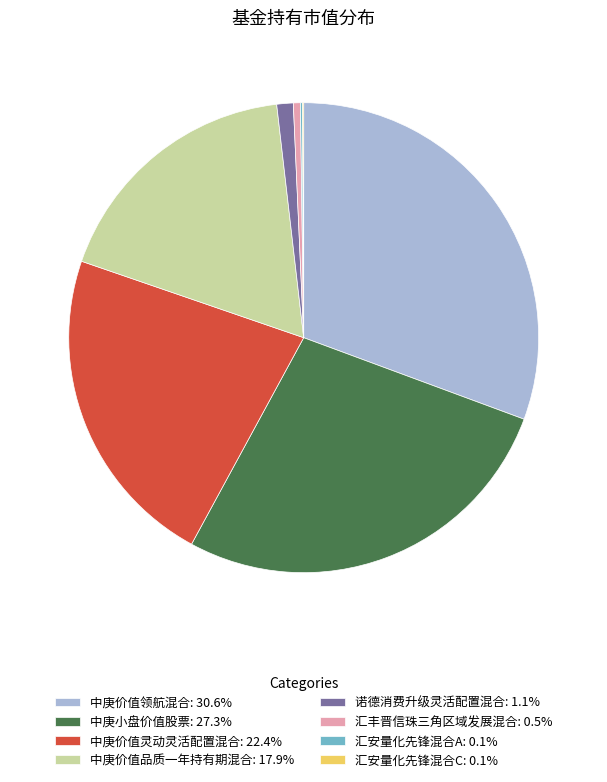

Is there a majority slice in this chart?

No